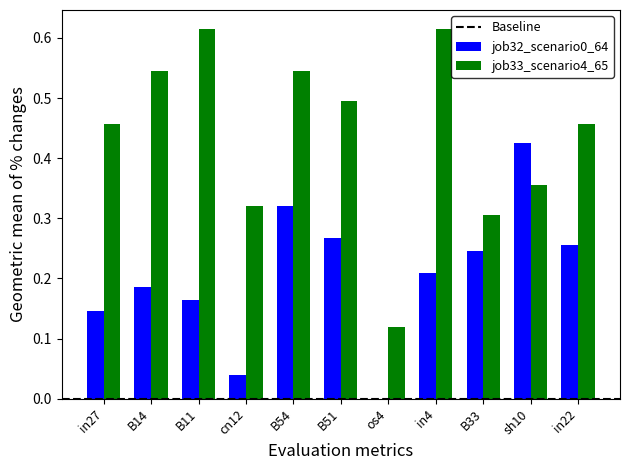

At which label does job32_scenario0_64 reach its peak?

sh10